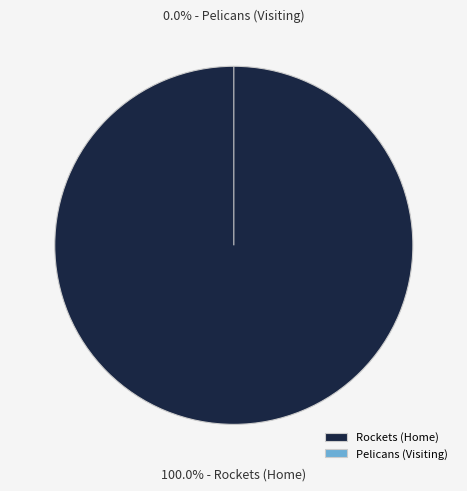

To the nearest percent, what is the average slice percentage?

50%